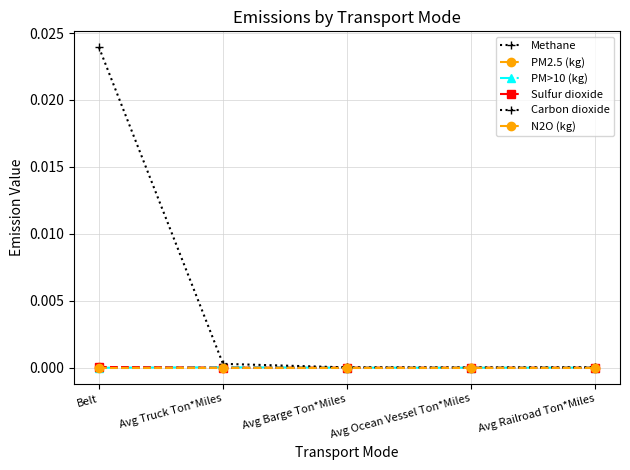

The Sulfur dioxide series shows 0.0 at Avg Ocean Vessel Ton*Miles. True or false?

True